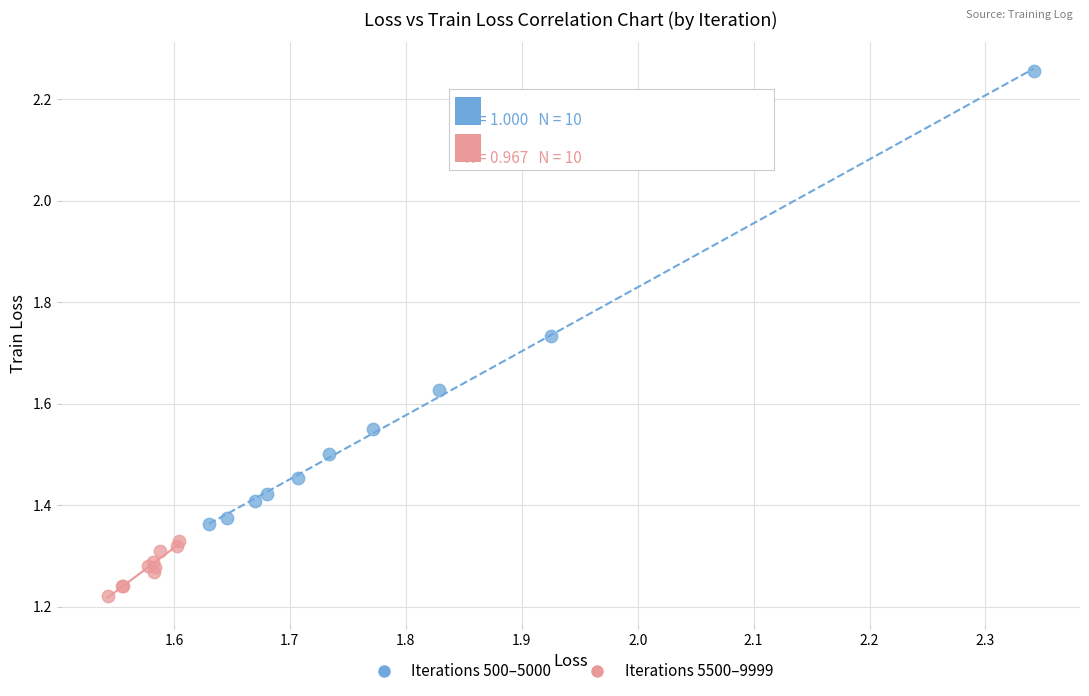

Which series has the widest spread of Y values?

Iterations 500–5000